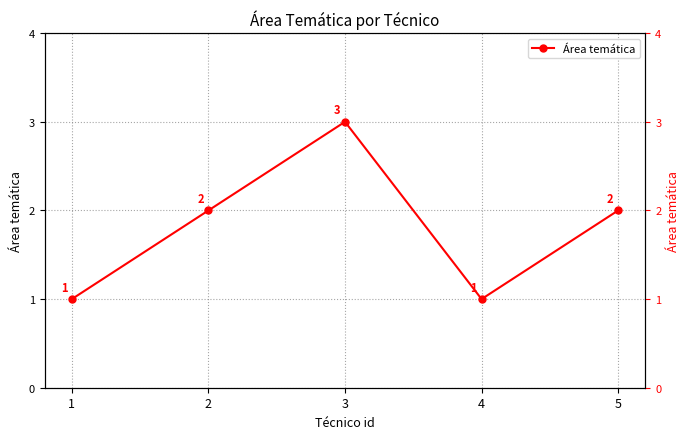

Rank the categories by value from highest to lowest.

3, 2, 5, 1, 4